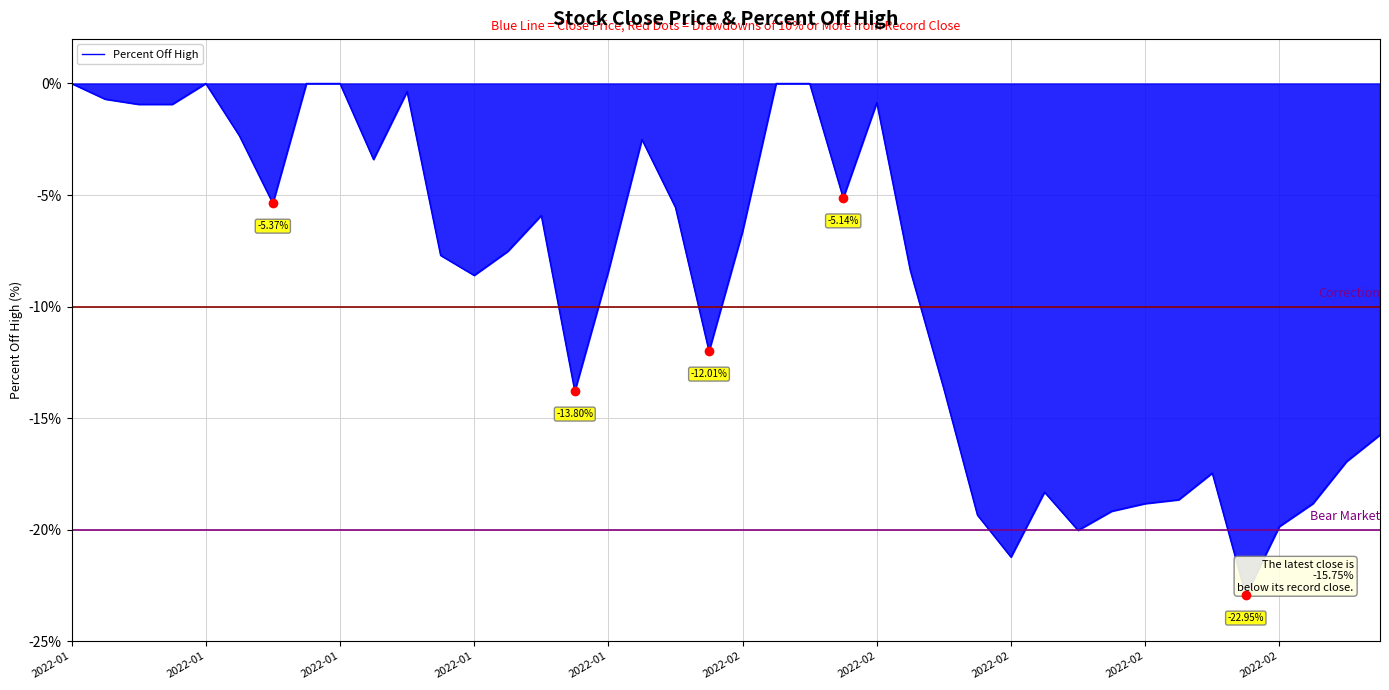

What is the difference between the maximum and minimum values?

22.9